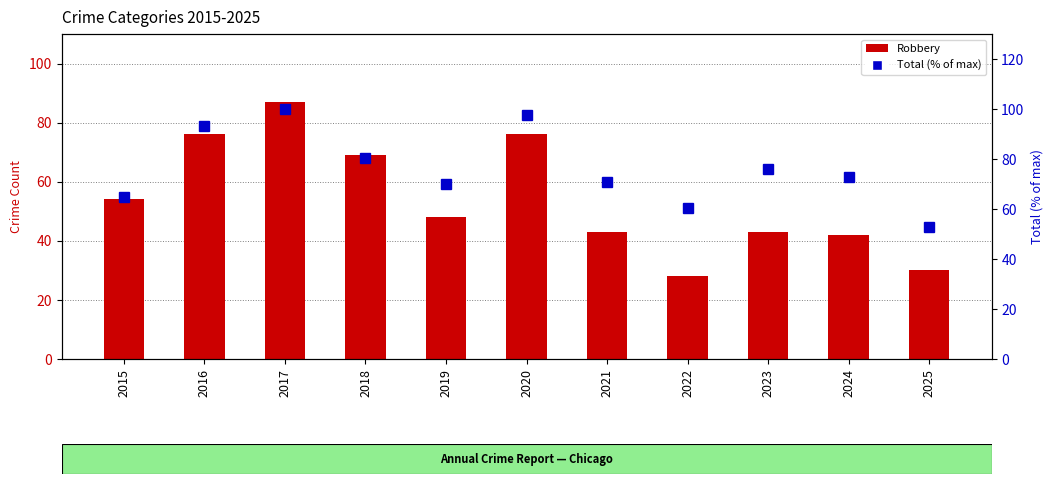

Which series has the largest total across all categories?

Total (% of max)